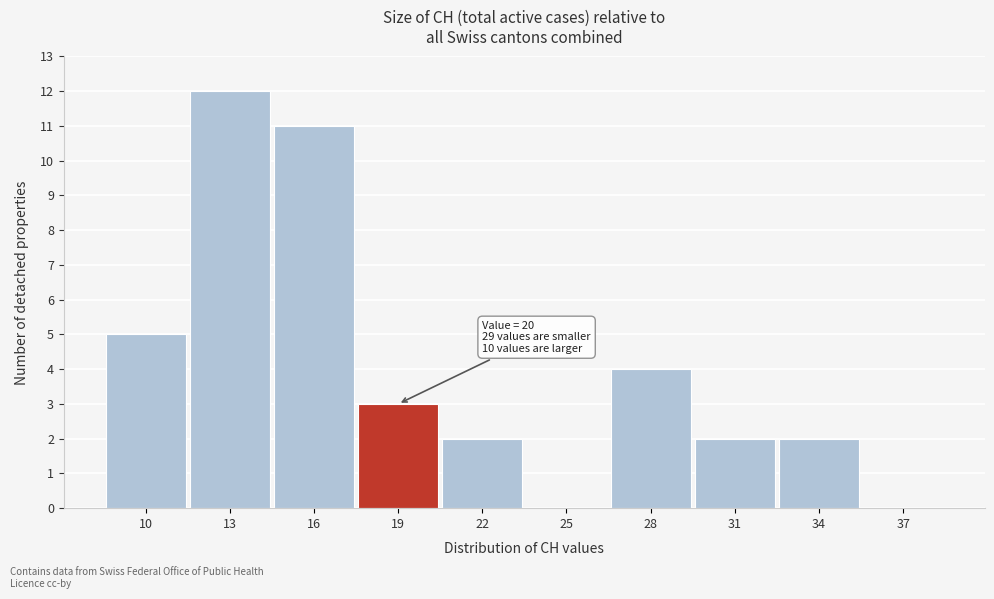

What is the maximum value shown in the chart?

12